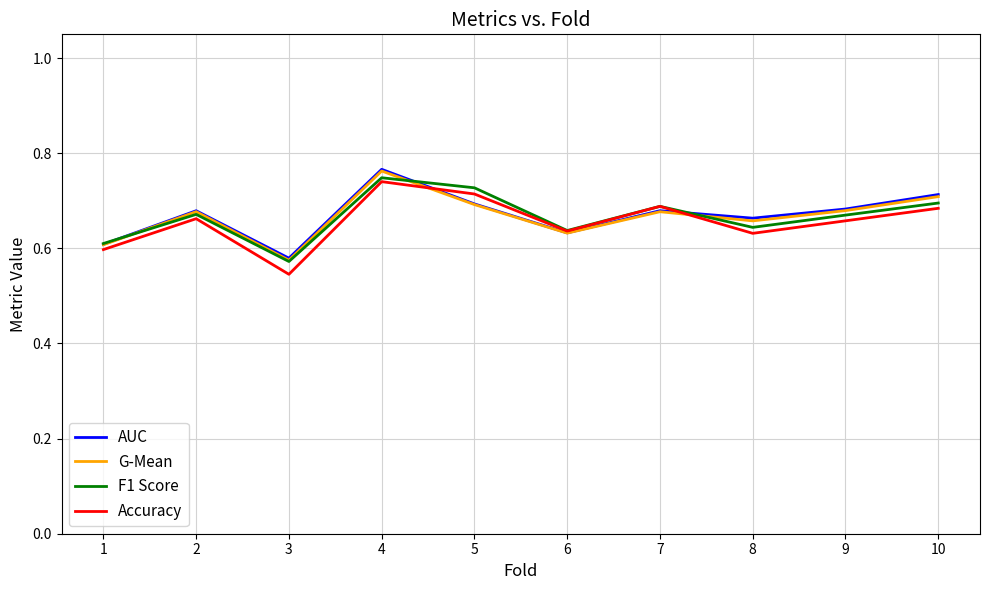

Is it true that AUC equals 0.7 at 2?

True